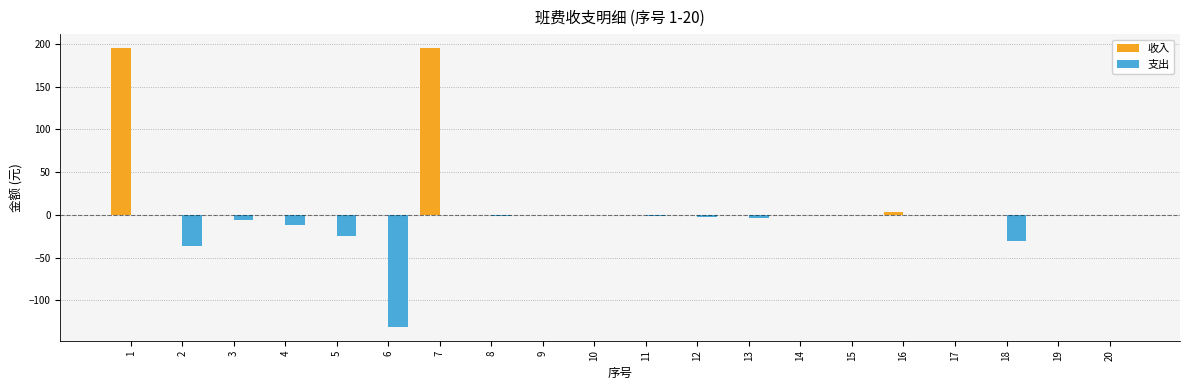

Between 5 and 7, which series saw the biggest shift?

收入